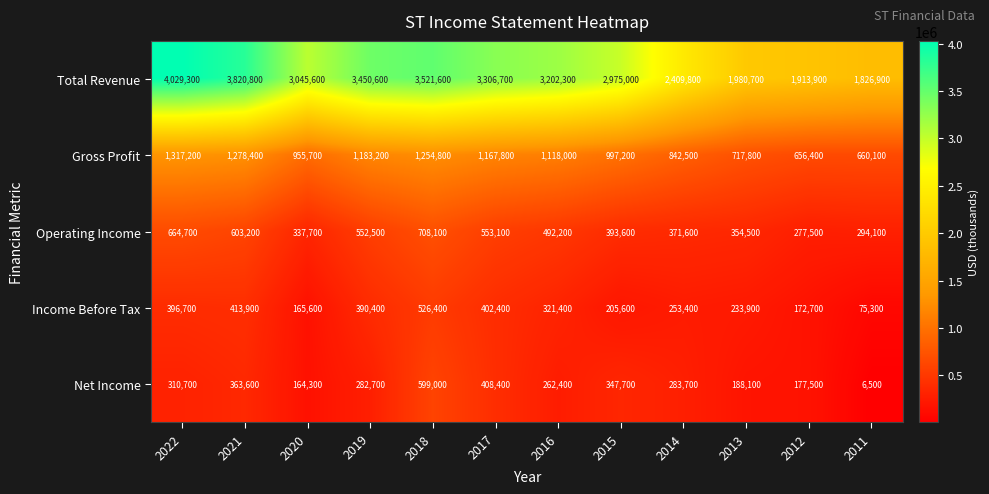

Which series has the largest total across all categories?

Total Revenue